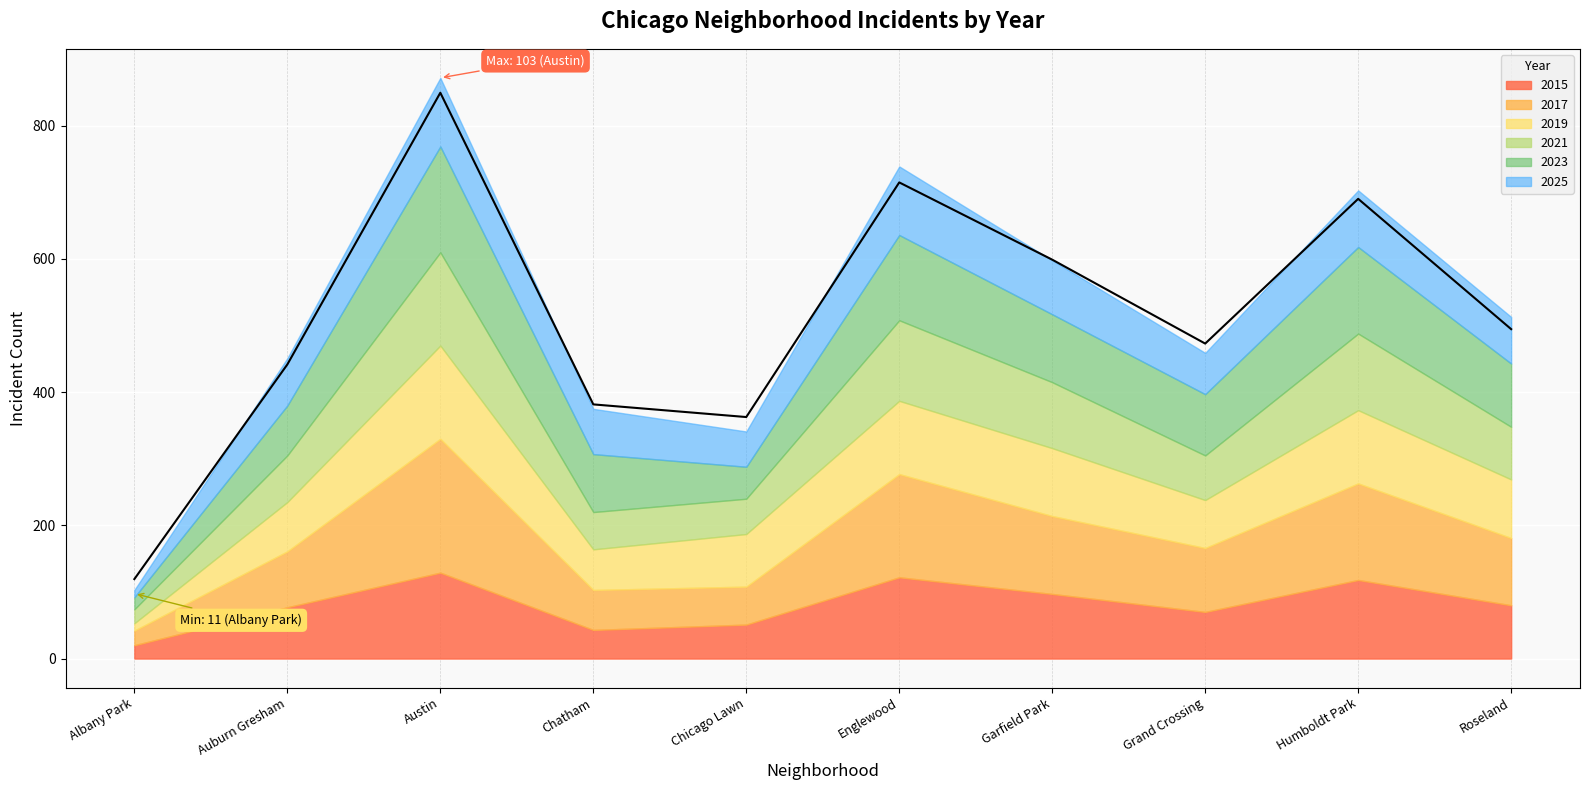

What is the label of the 9th point from the left?

Humboldt Park